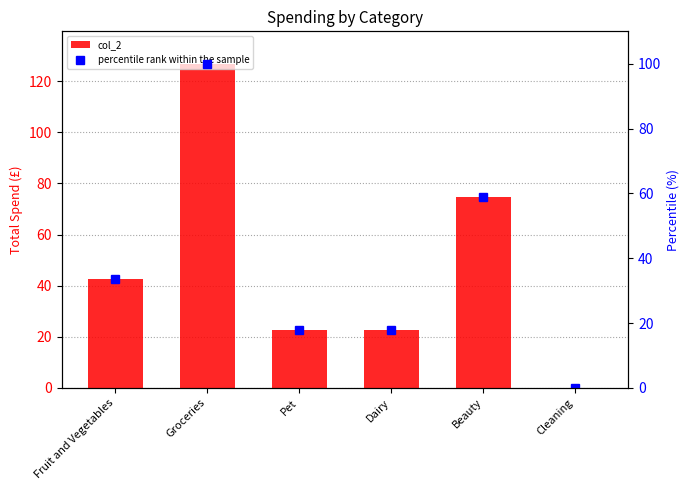

Which has a higher value, Fruit and Vegetables or Cleaning?

Fruit and Vegetables